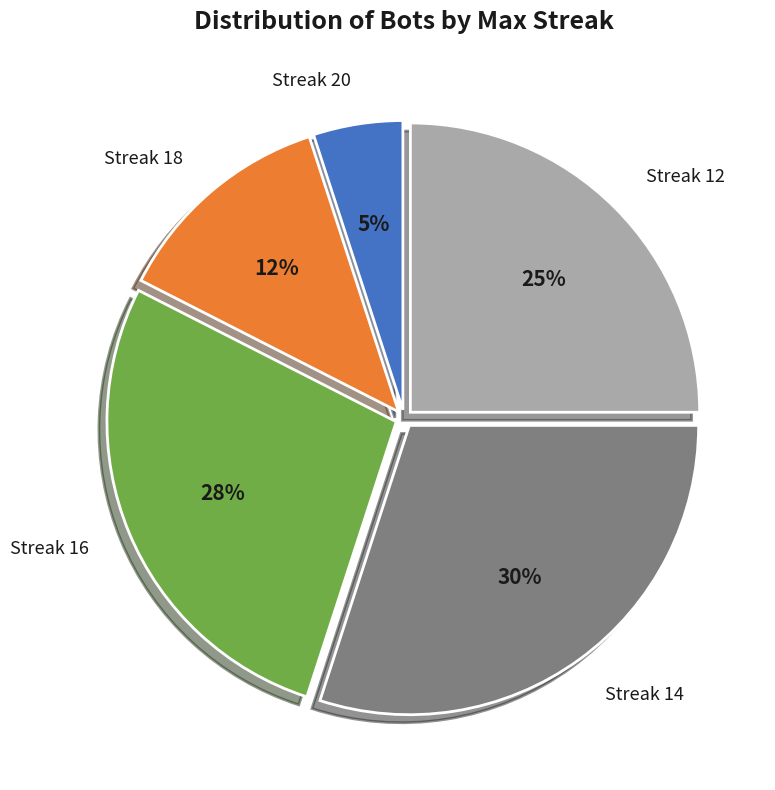

To the nearest percent, what is the average slice percentage?

20%